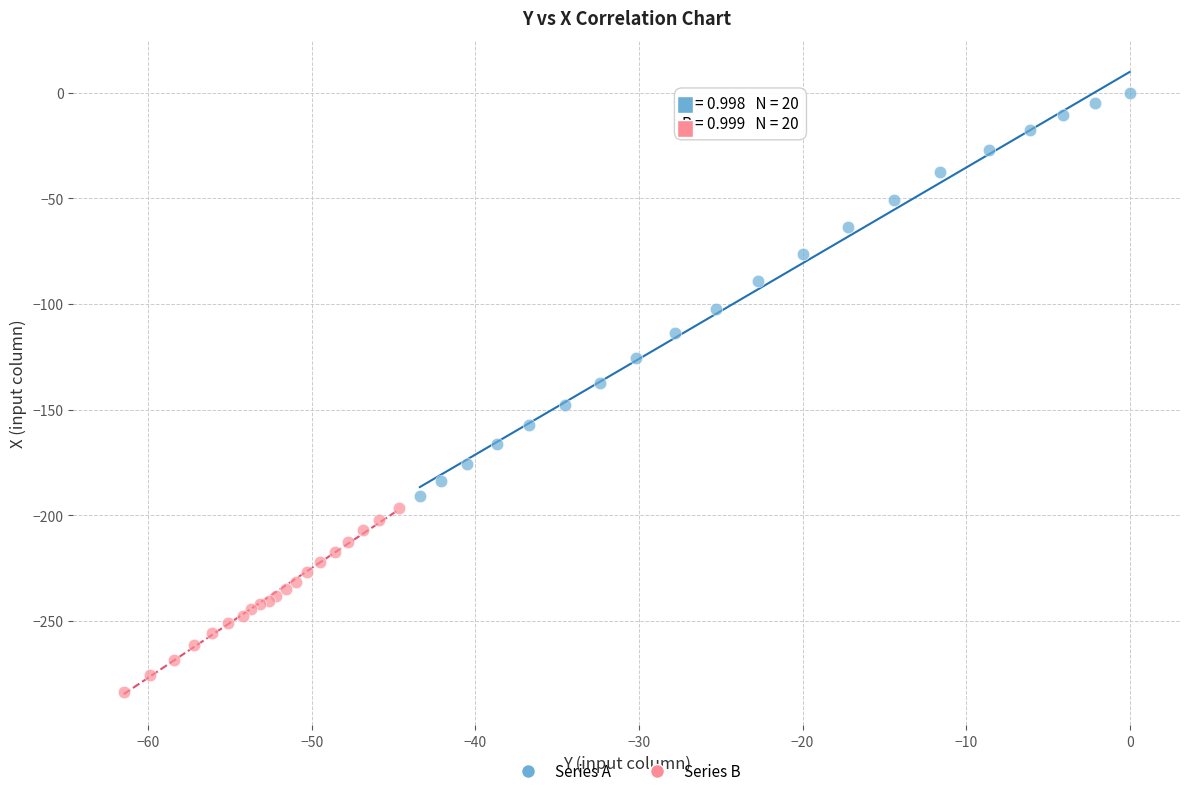

Which series reaches the maximum Y coordinate?

Series A